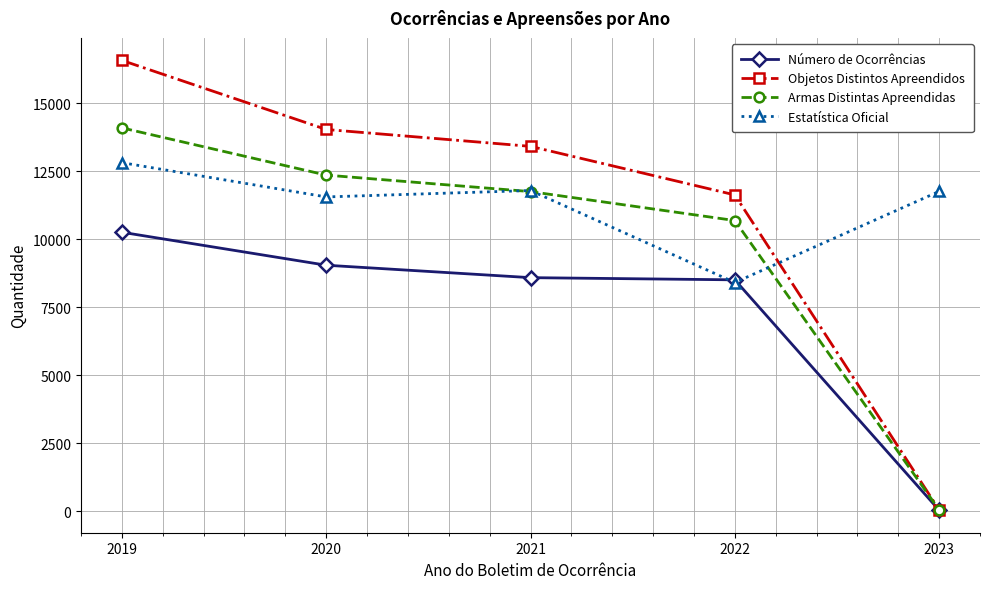

Where is the first local maximum for Estatística Oficial?

2021